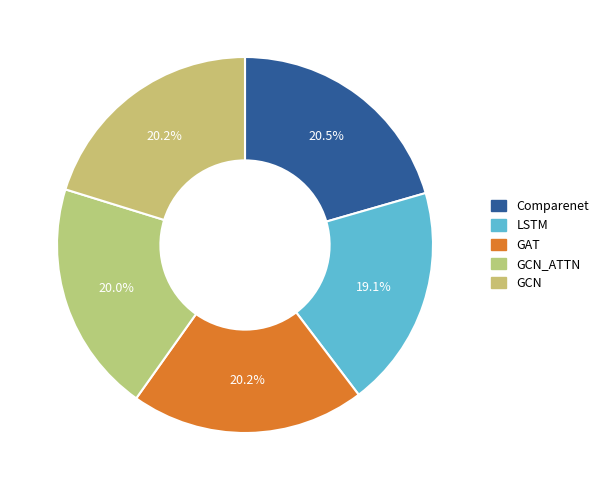

Do GCN and GCN_ATTN together represent more than half of the pie?

No